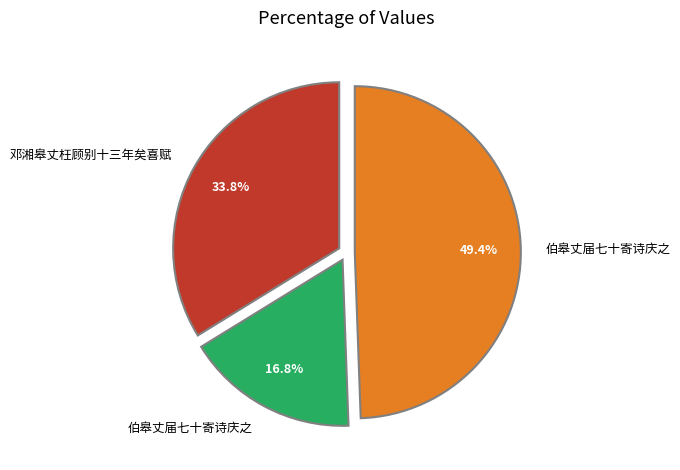

How many segments does this pie chart have?

3